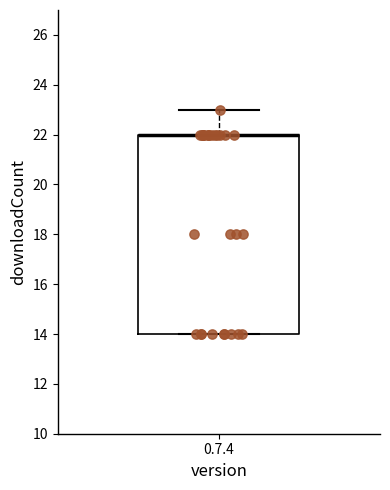

Transcribe this box plot: give where the median line is, the range the box spans, and where the two whiskers end, as read against the y-axis. The values are not printed on the chart, so give them approximately, as read against the axis.

median 22 (drawn on the box's upper edge), box 14 to 22, whiskers 14 to 23